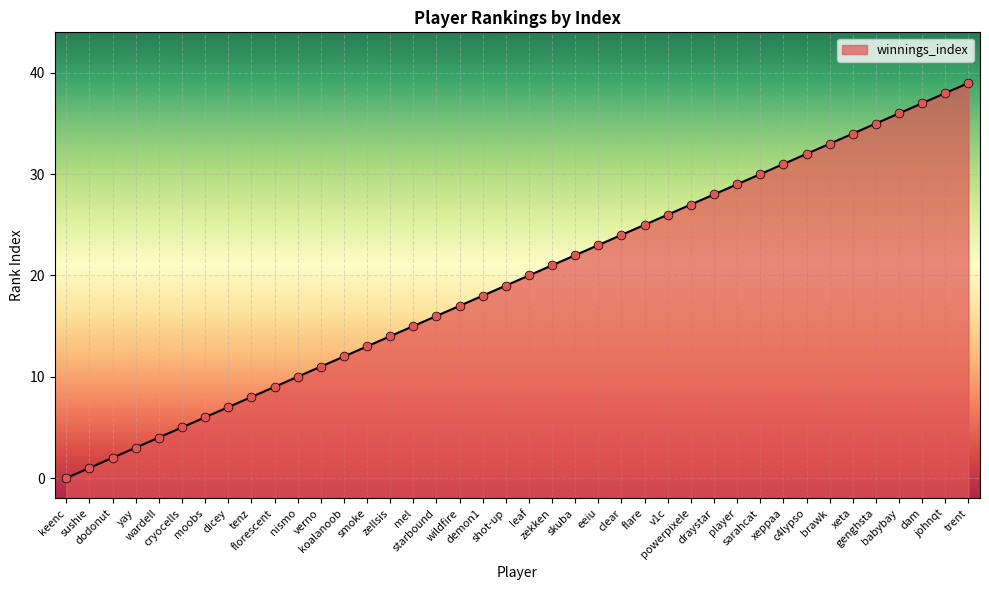

What is the change in value from zekken to player?

+8